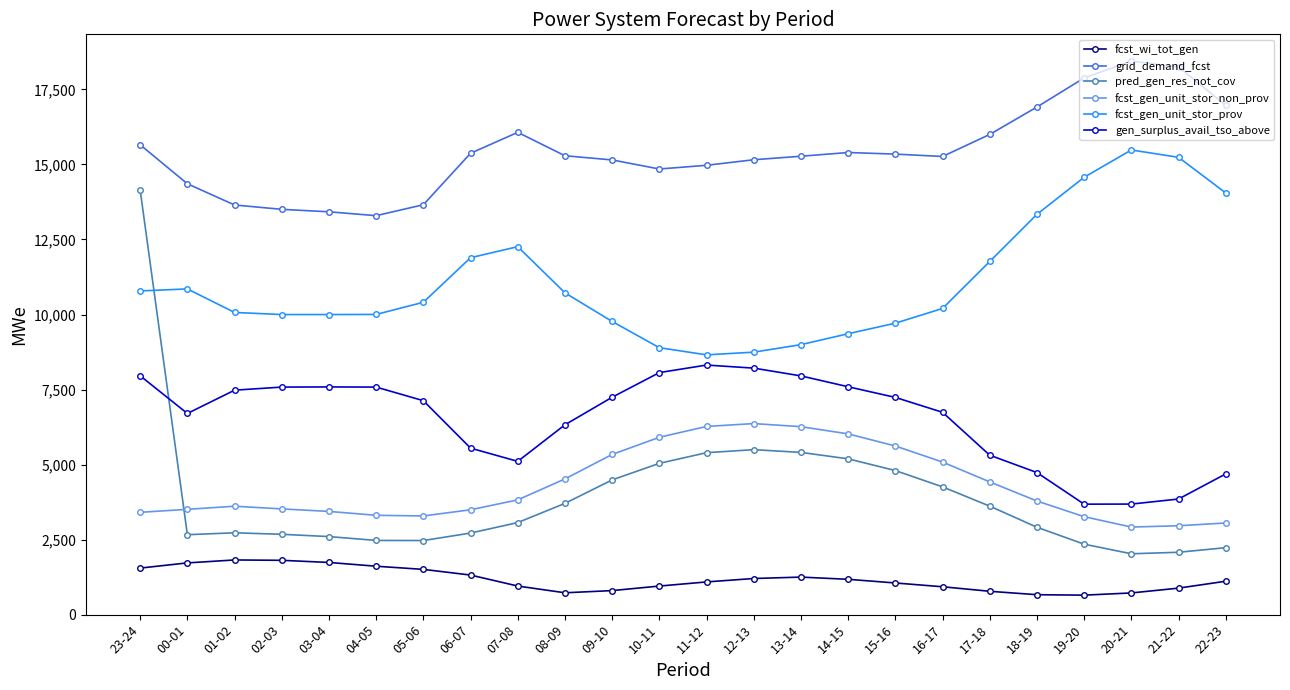

At how many categories does at least one series exceed 9723?

24